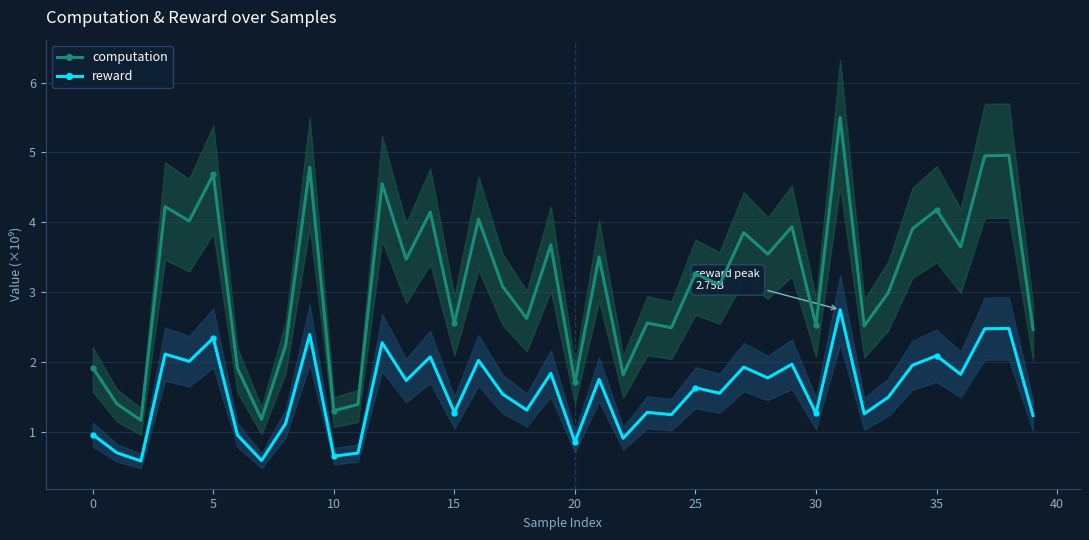

At which category is the sum across all series the highest?

31